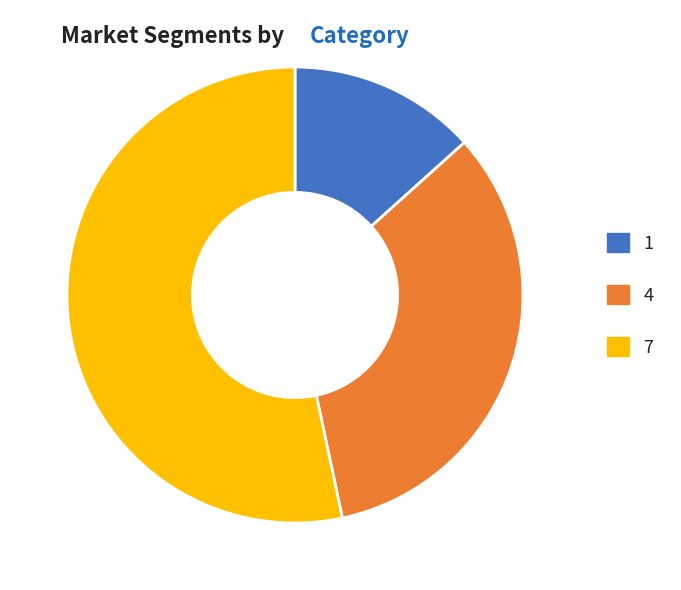

Is there any slice that represents more than half of the pie?

Yes